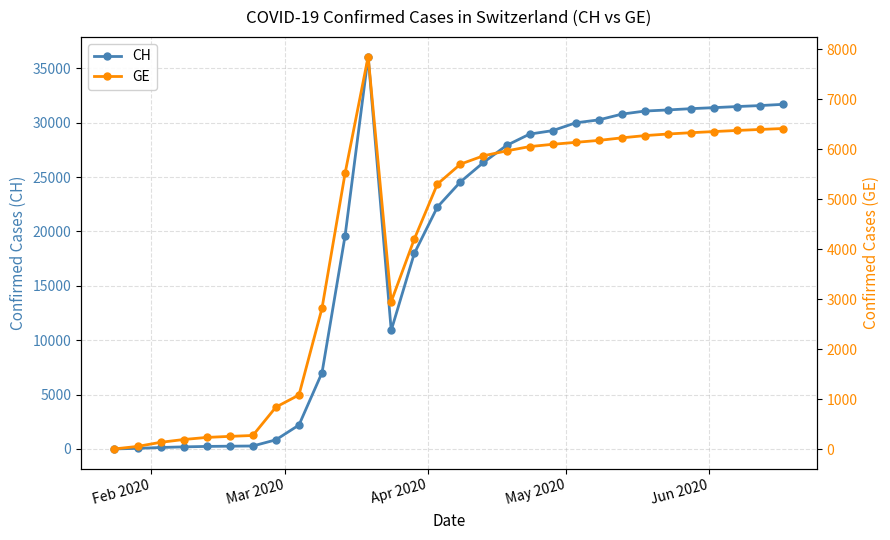

What is the value of the CH point at the 29th from the left?

31567